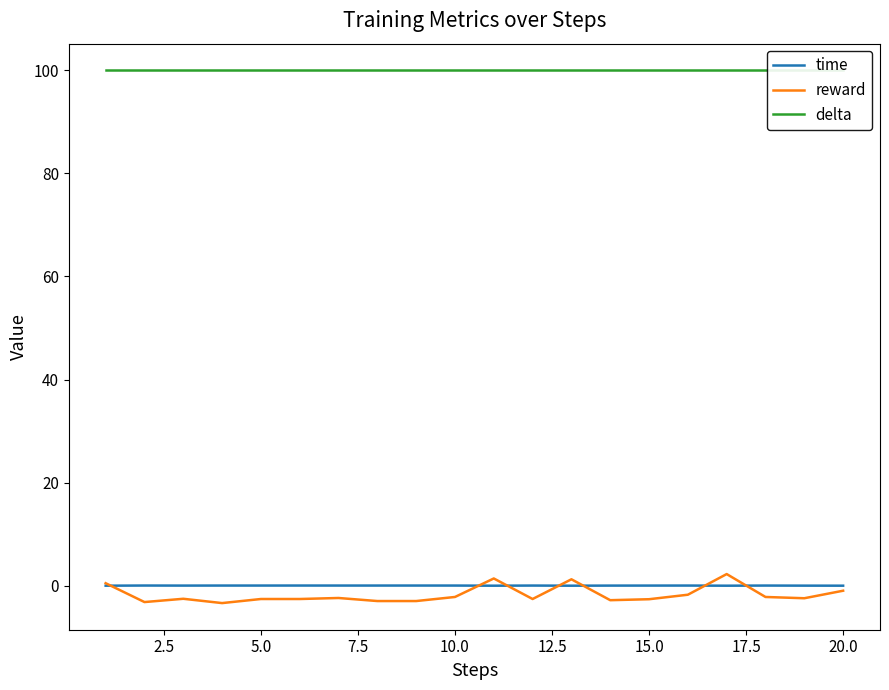

How many distinct data groups are displayed?

3